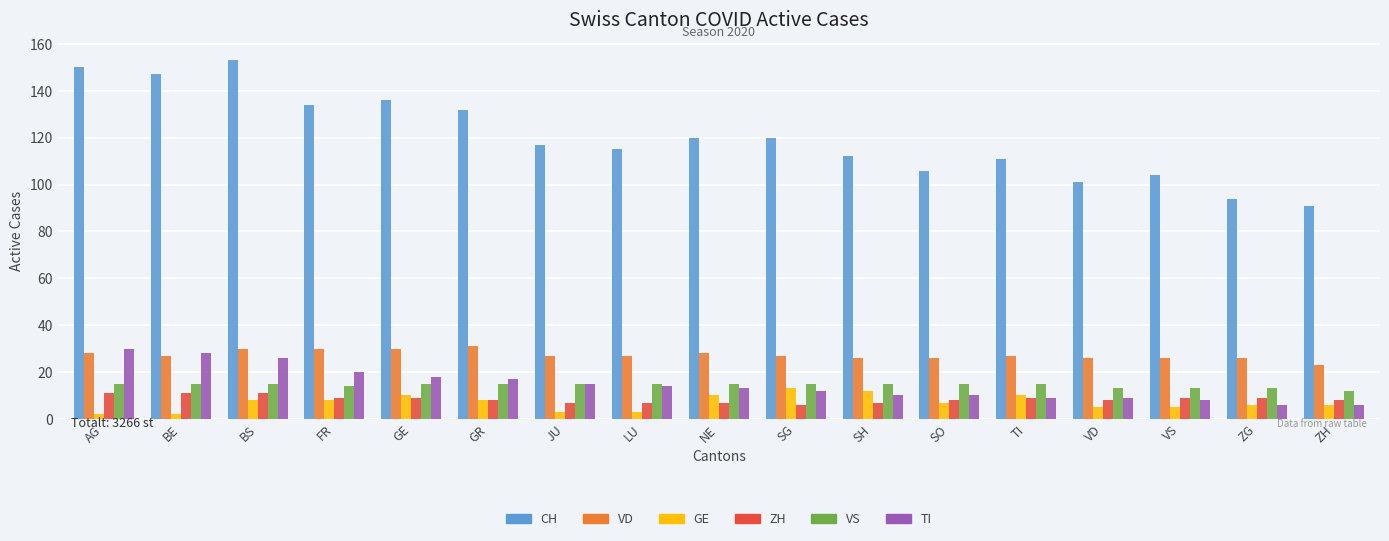

Which series has the largest range (max minus min)?

CH